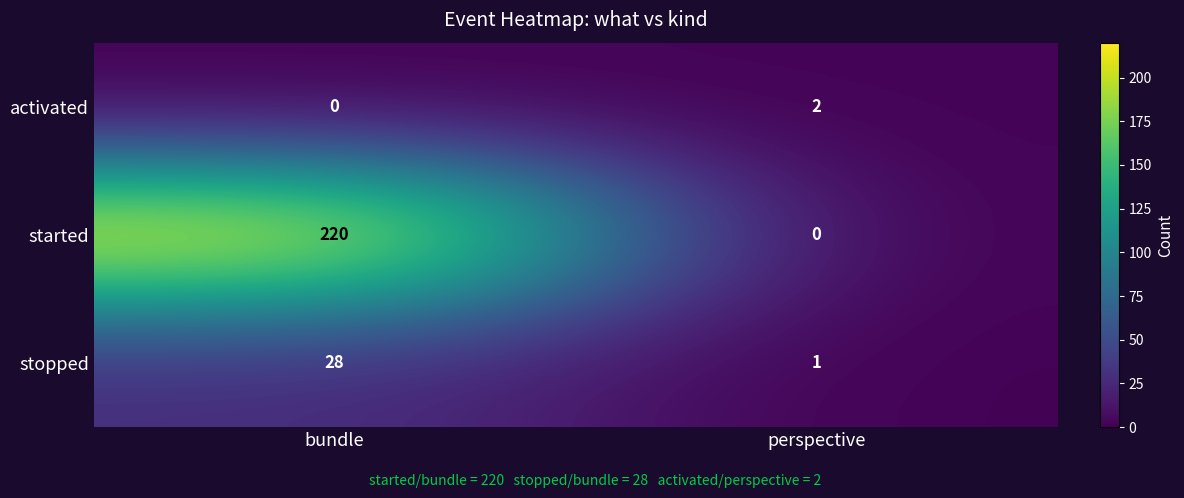

Reading left to right, extract all data points from this chart.

activated: bundle=0	perspective=2
started: bundle=220	perspective=0
stopped: bundle=28	perspective=1